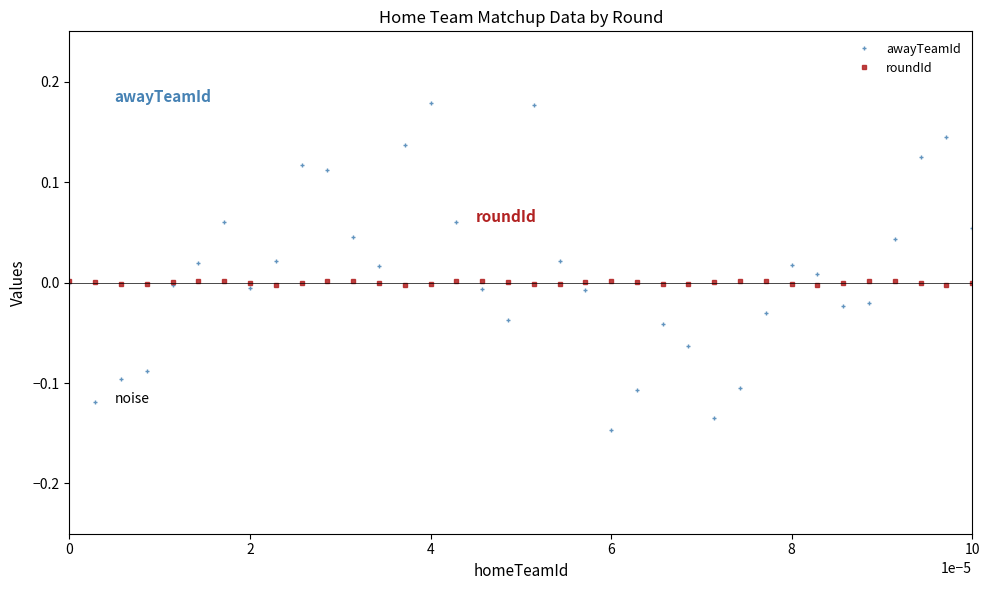

Rank the series by their maximum value, from lowest to highest.

roundId, awayTeamId